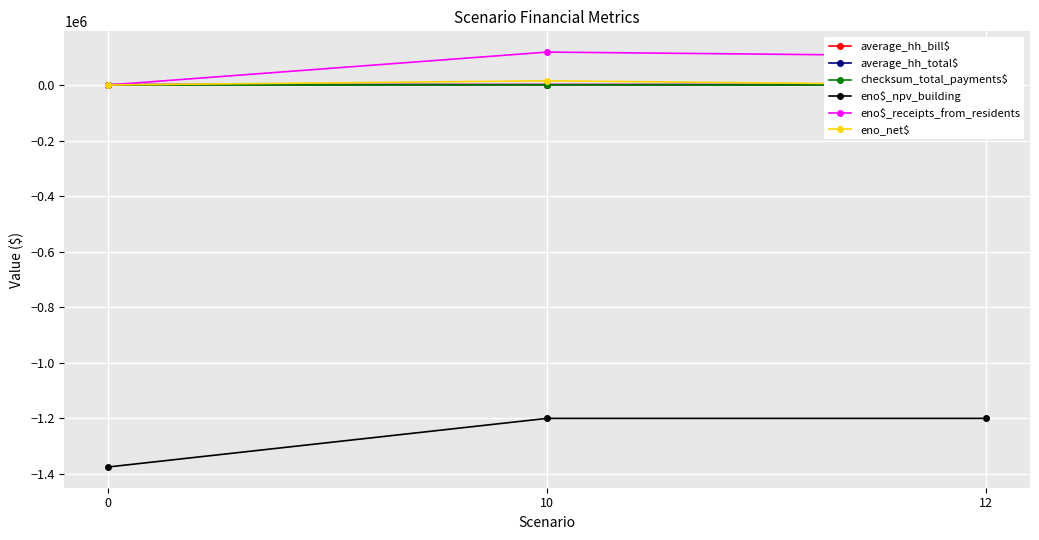

At 0, list the series in order from largest to smallest.

average_hh_bill$, average_hh_total$, checksum_total_payments$, eno$_receipts_from_residents, eno_net$, eno$_npv_building